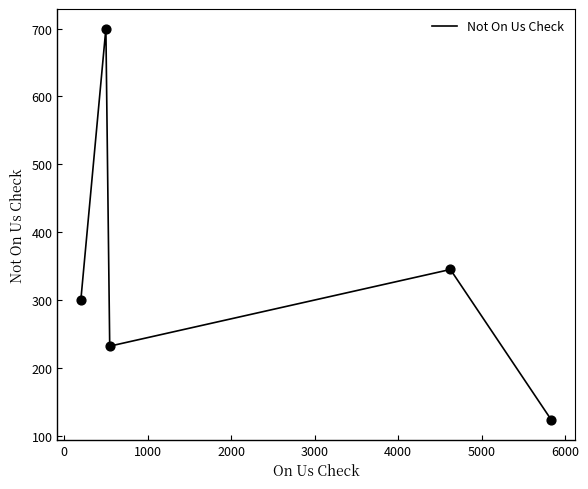

True or false: the data has more than 2 interior local peaks.

False